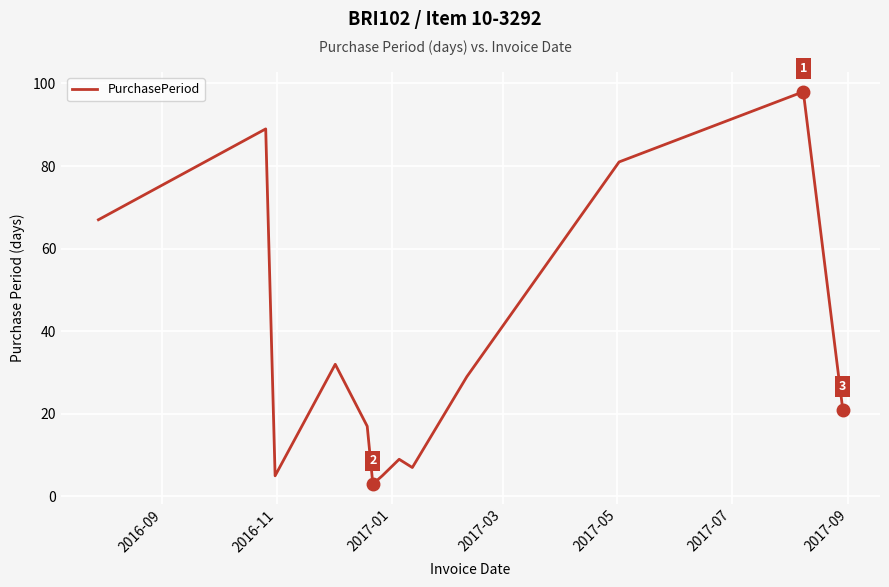

What is the greatest value displayed?

98